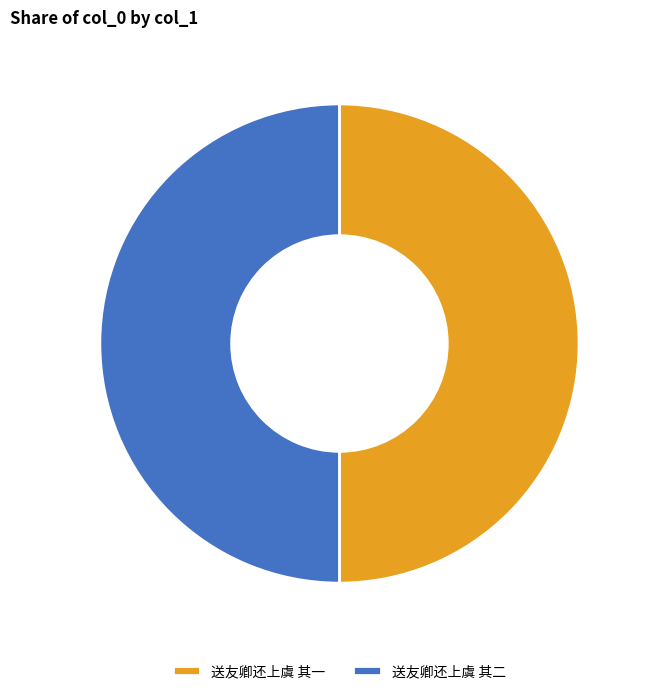

Approximately how many times larger is the value at 送友卿还上虞 其一 compared to 送友卿还上虞 其二?

1.0